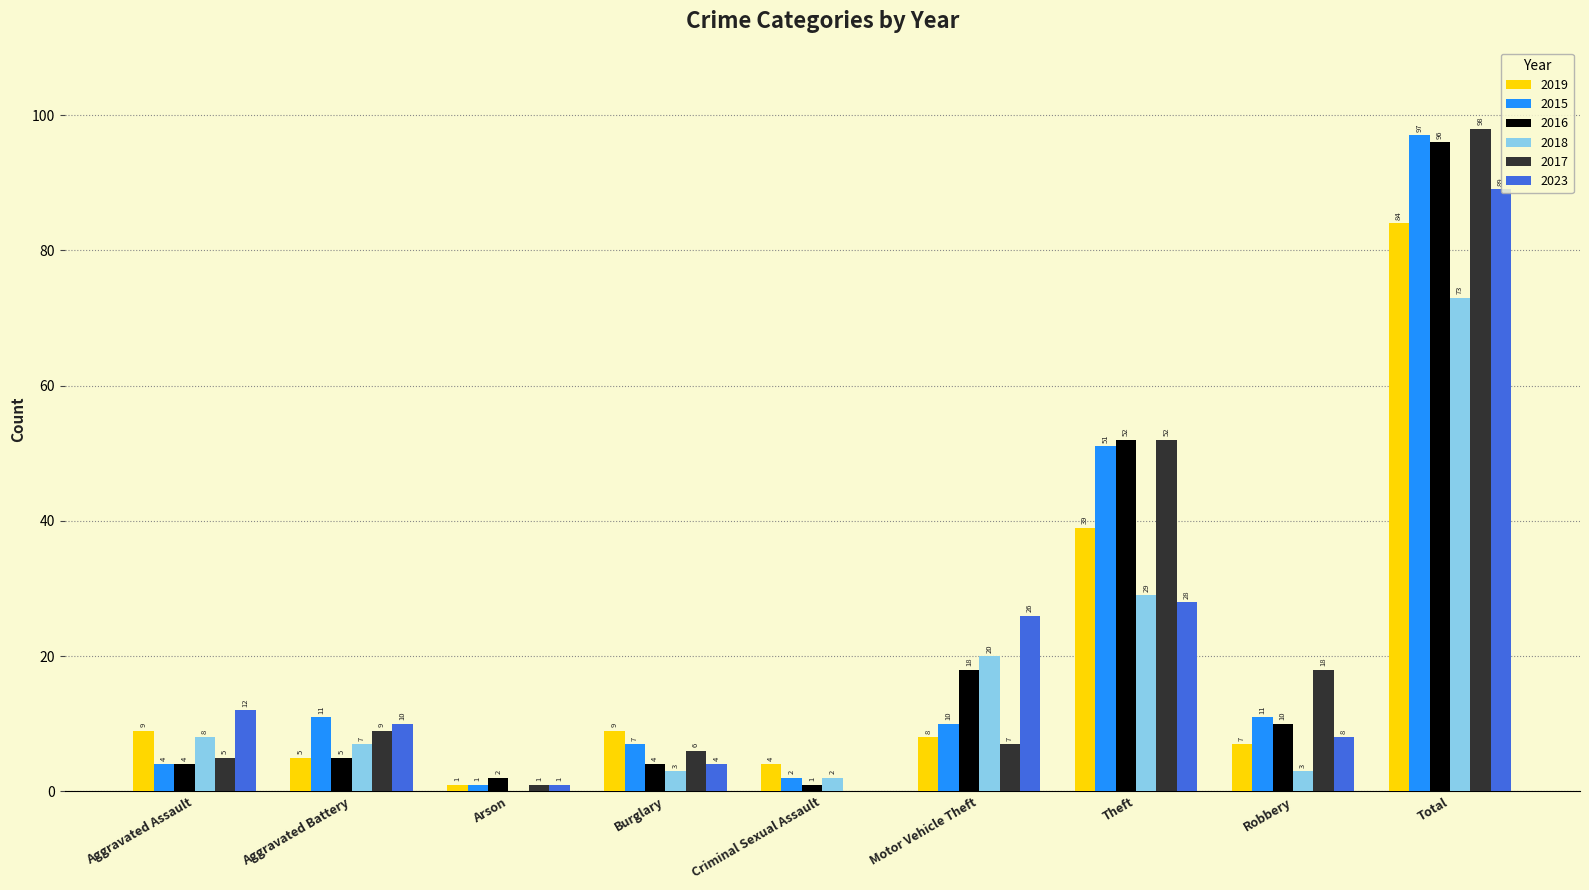

What is the sum of the 2015 values at Criminal Sexual Assault and Arson?

3